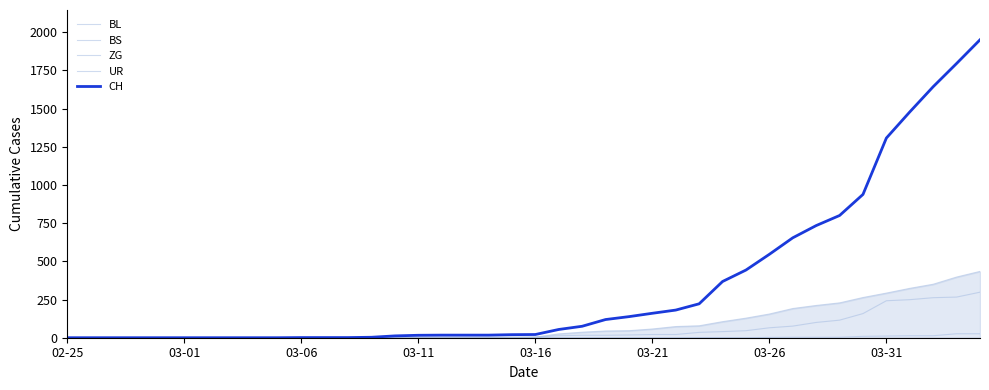

True or false: CH and ZG intersect in this chart.

False